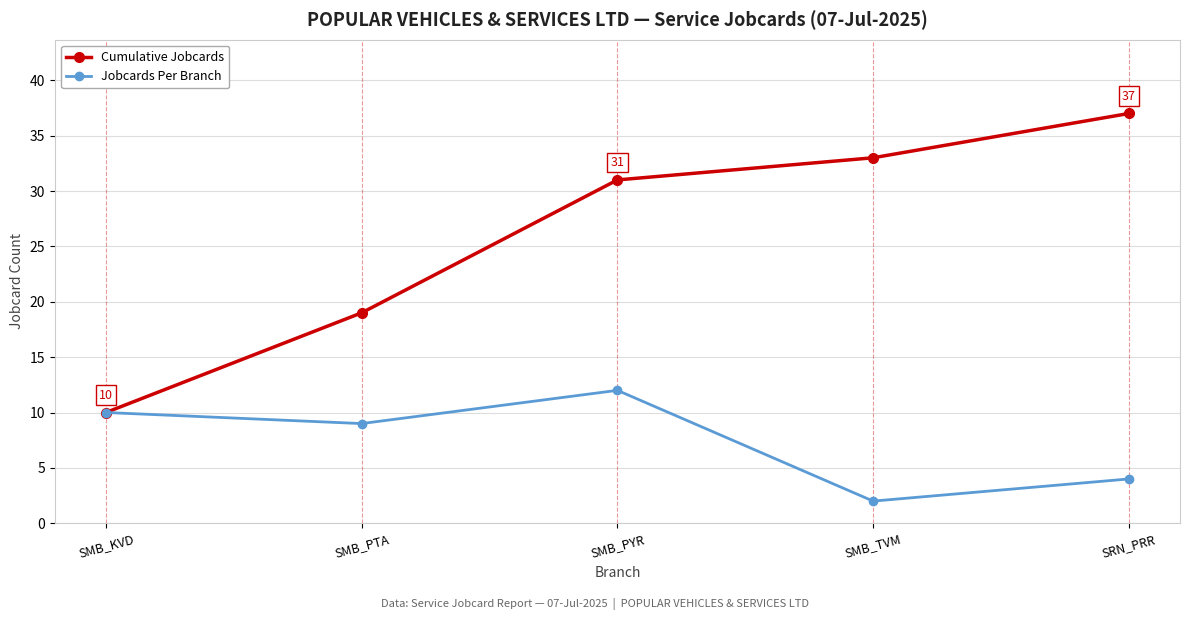

The Cumulative Jobcards series shows 19 at SMB_PTA. True or false?

True